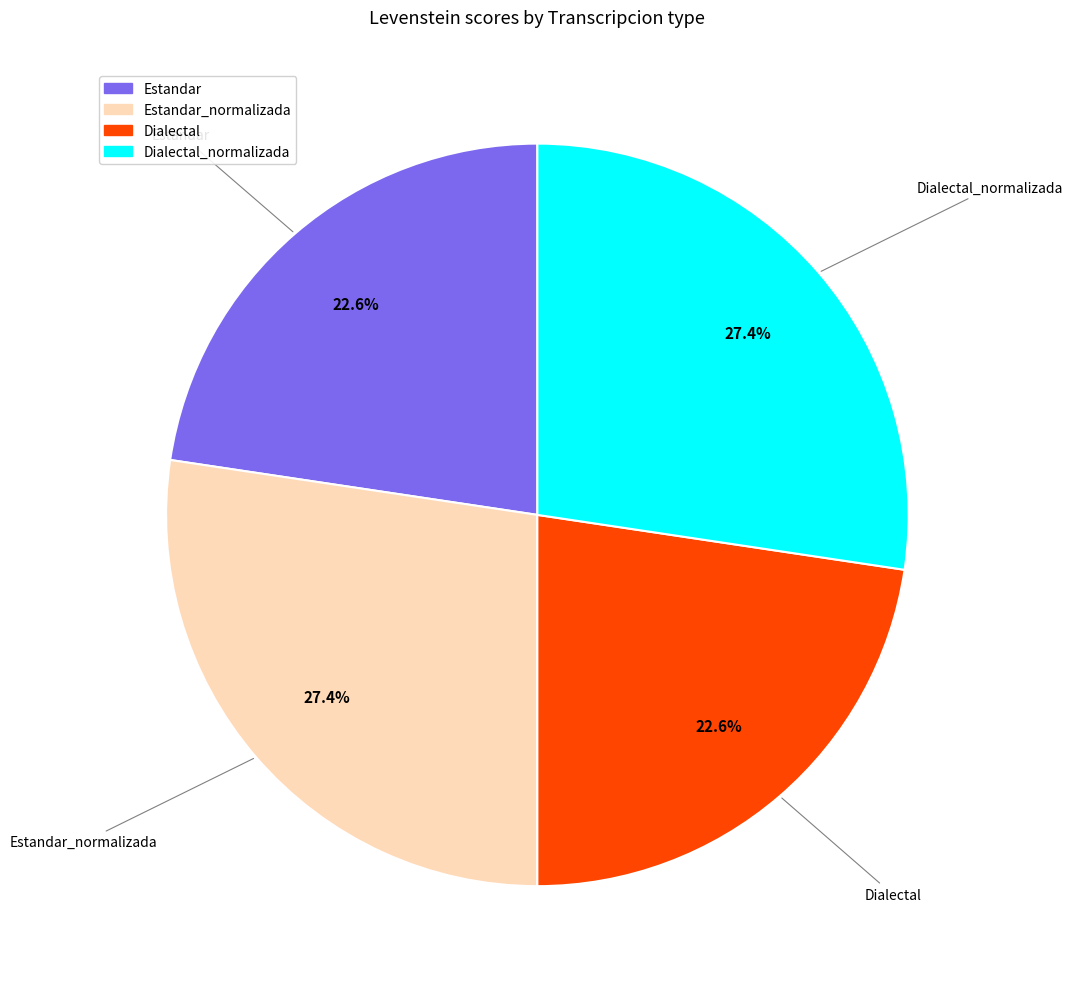

Approximately how many times larger is the value at Estandar compared to Dialectal?

1.0